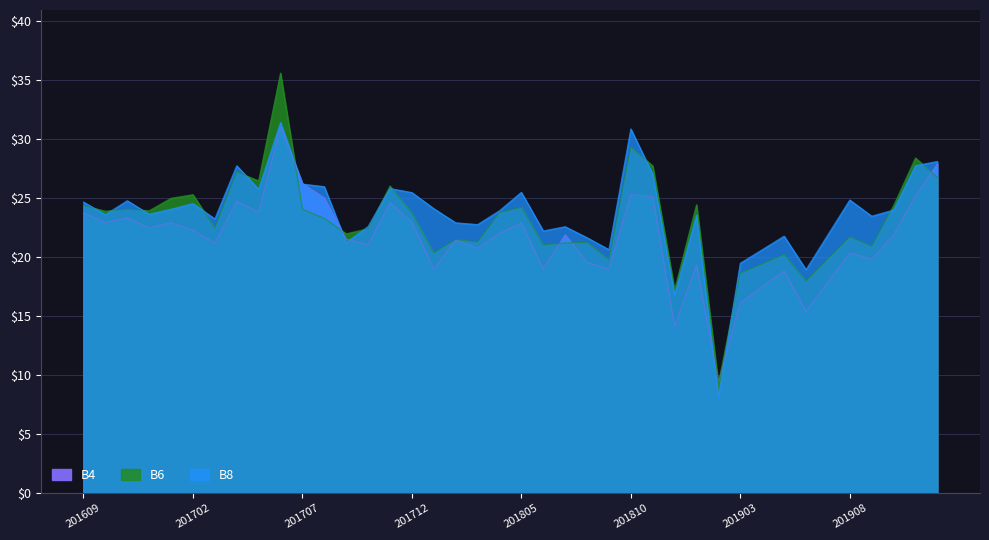

Which series has the widest spread of values?

B6